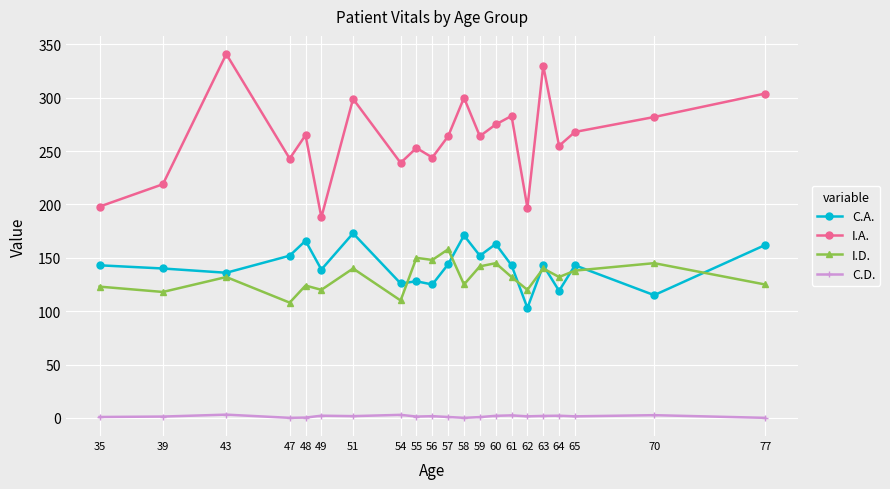

Count the number of data series in this chart.

4